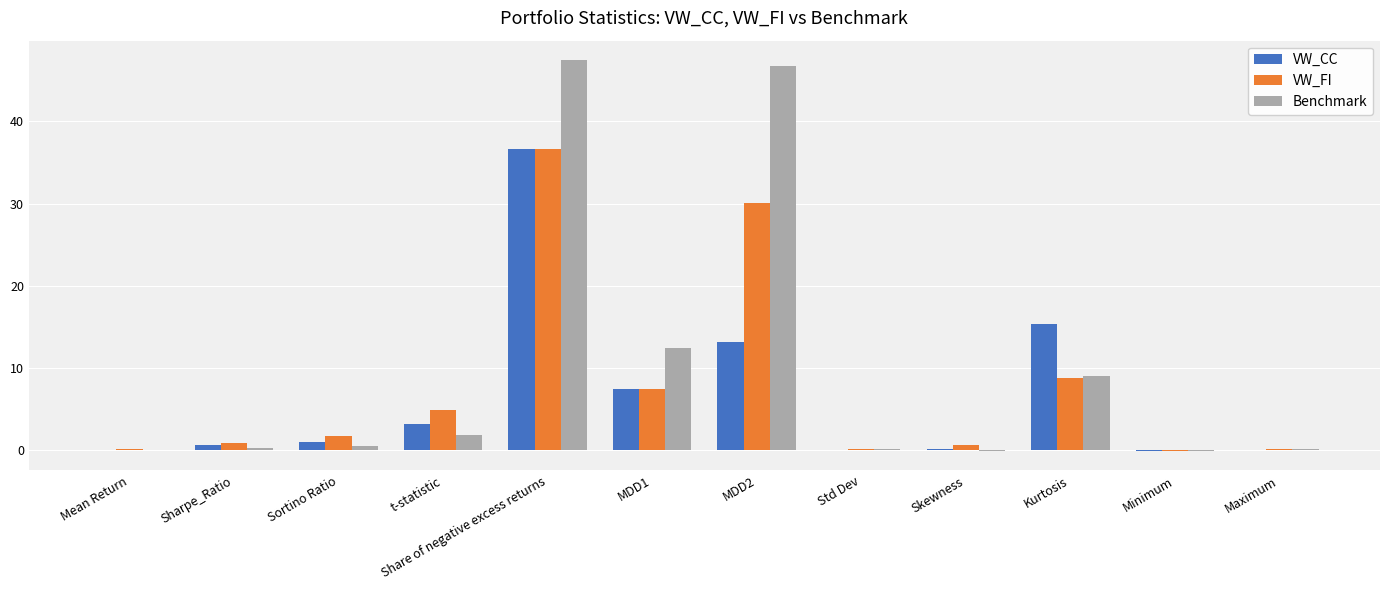

Which series has the largest total across all categories?

Benchmark